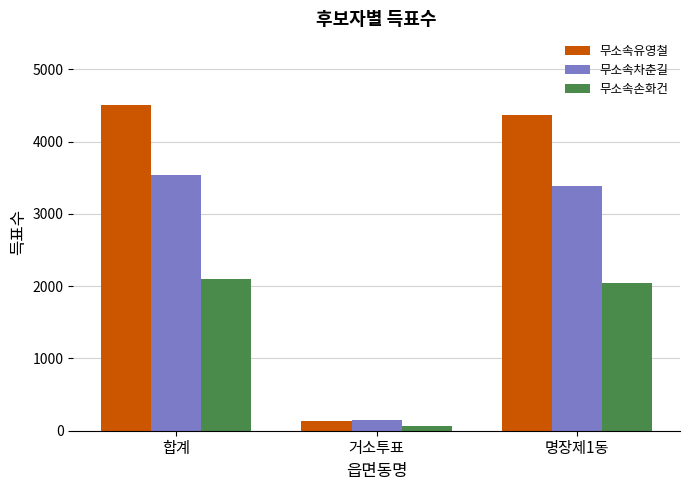

At which category is the sum across all series the highest?

합계